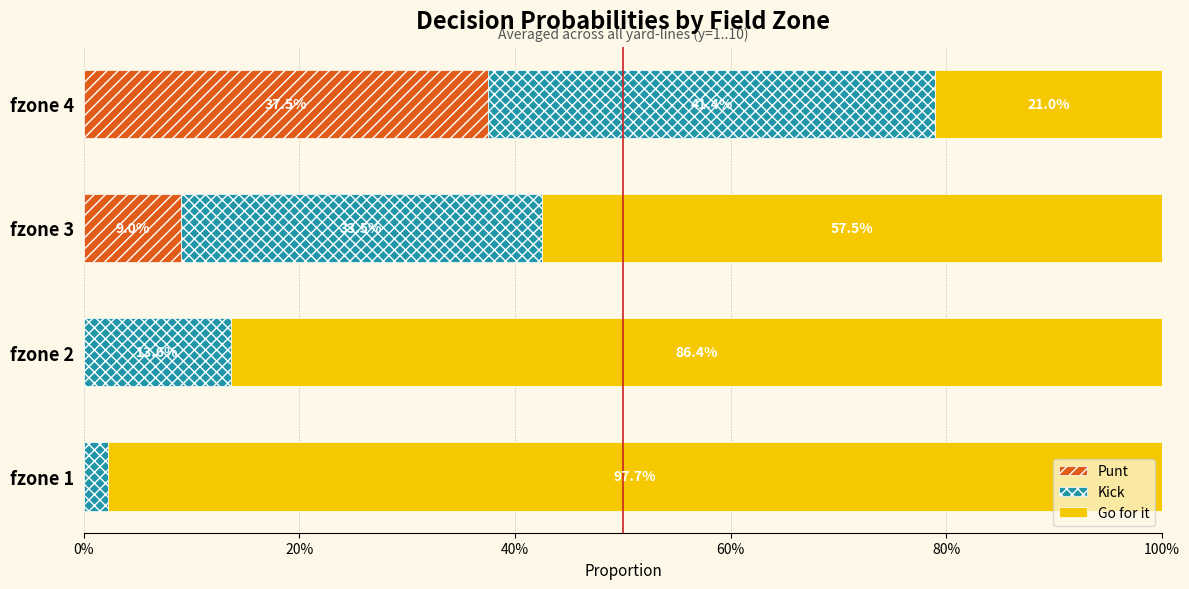

What are all the series names shown in the legend?

Punt, Kick, Go for it